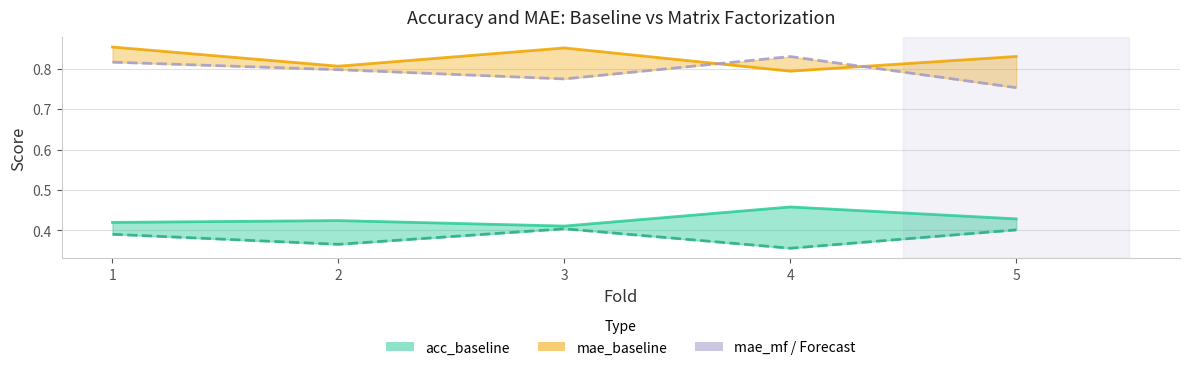

True or false: mae_baseline_line has more than 0 interior local peaks.

True